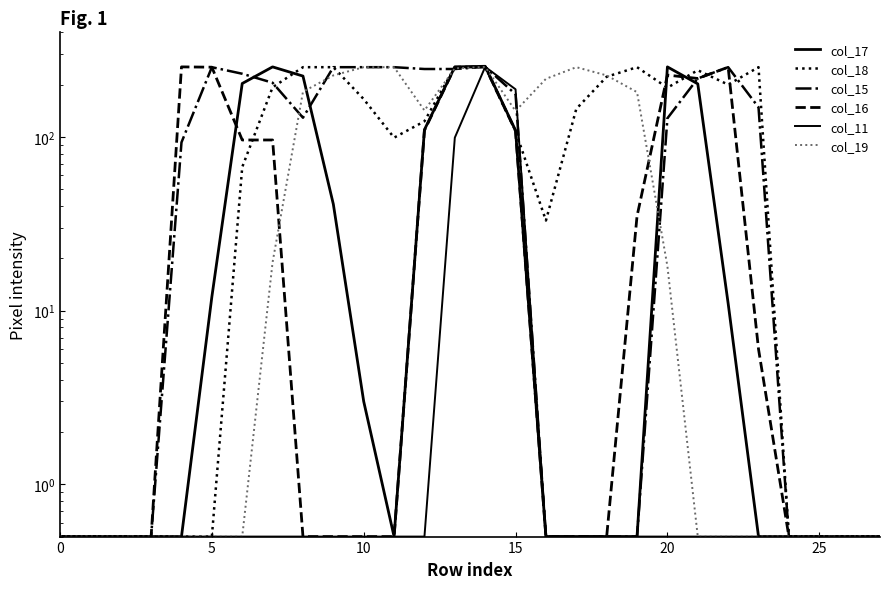

What is the value of the col_16 point at the 19th from the left?

0.5